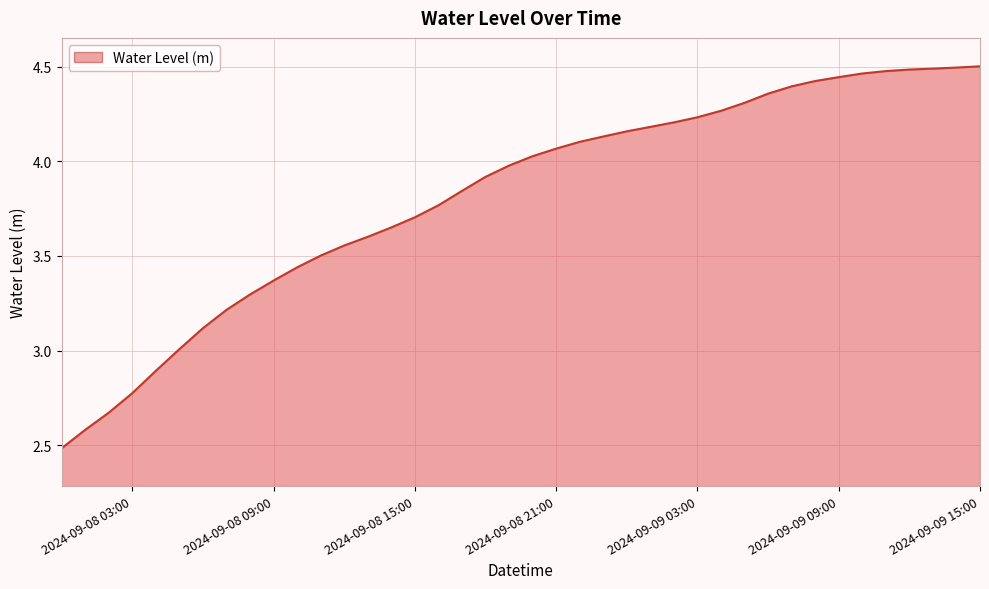

What is the minimum value shown in the chart?

2.5